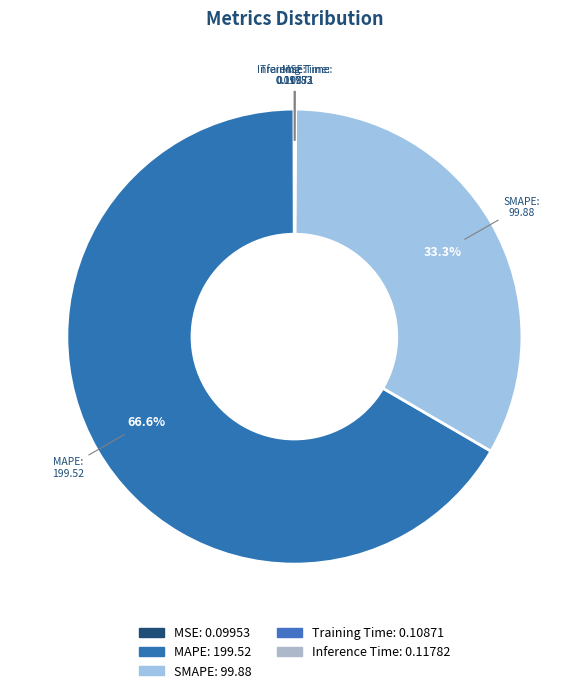

Which slice is the largest?

MAPE